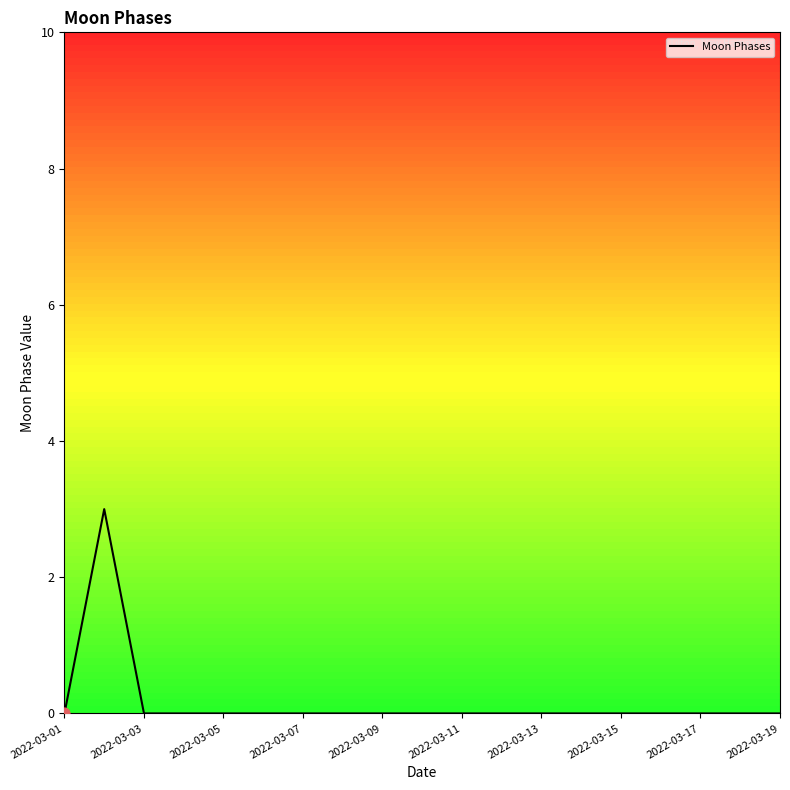

What is the maximum value shown in the chart?

3